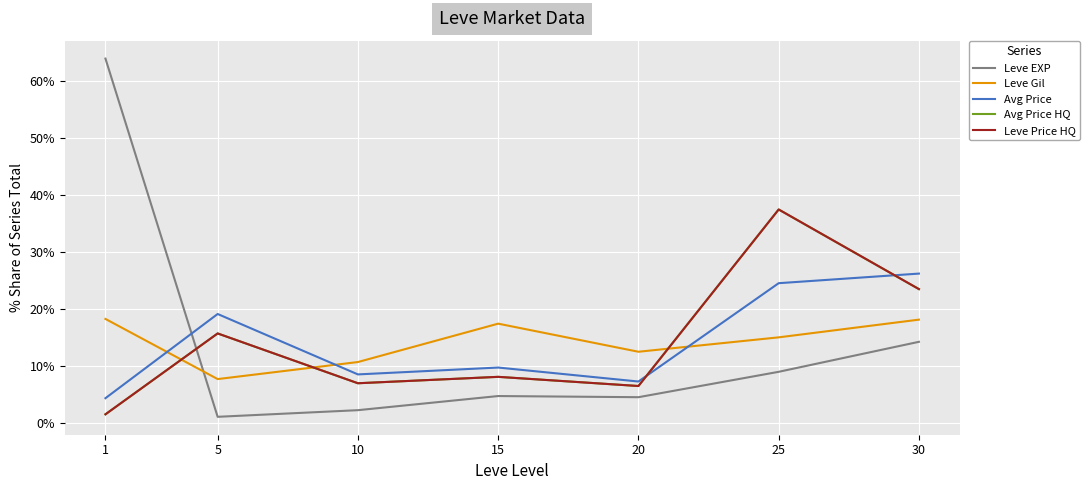

Does the chart have visible grid lines?

Yes